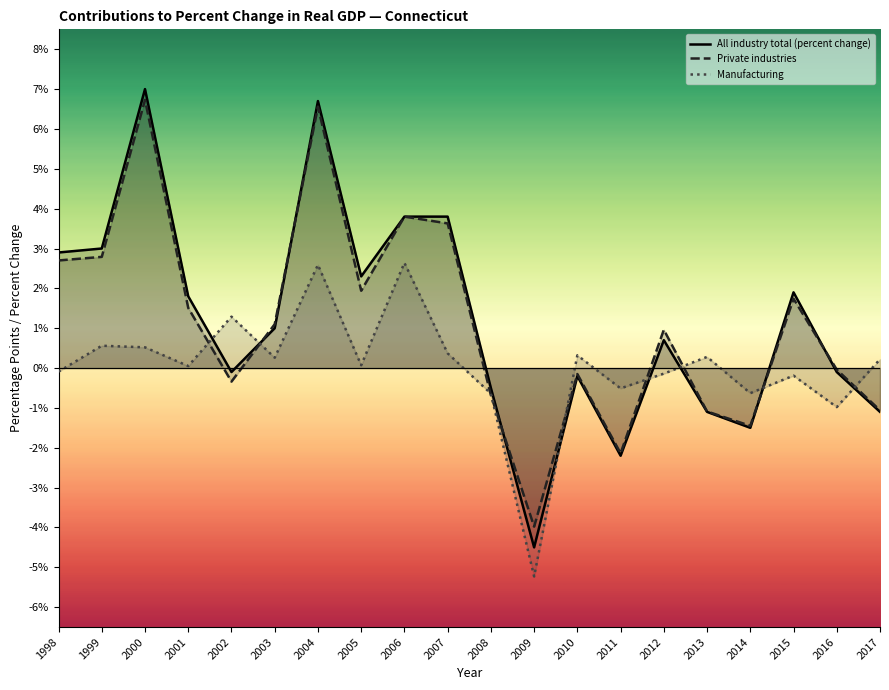

Which series has the largest range (max minus min)?

All industry total (percent change)